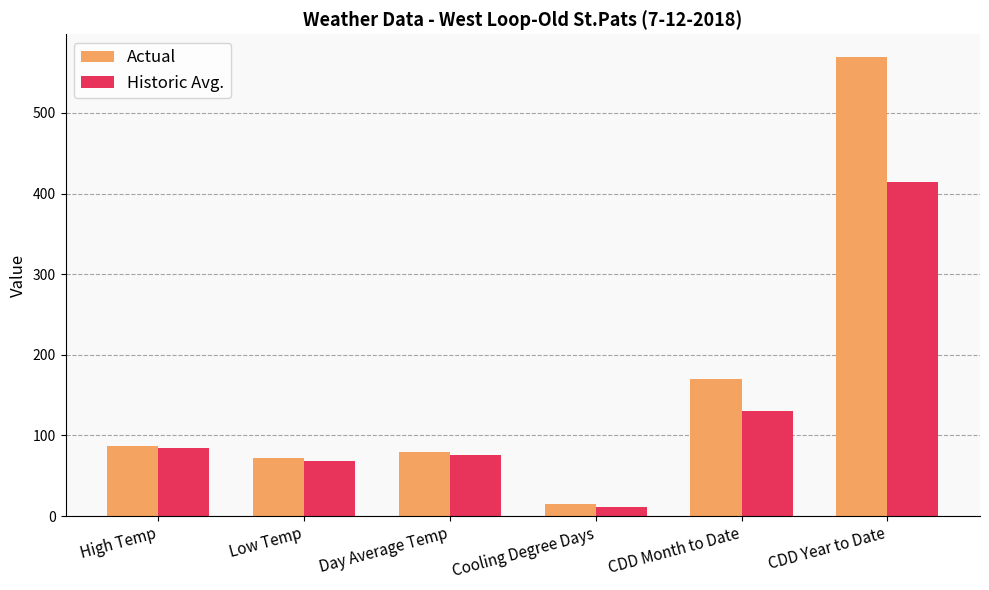

At which label does Historic Avg. reach its peak?

CDD Year to Date